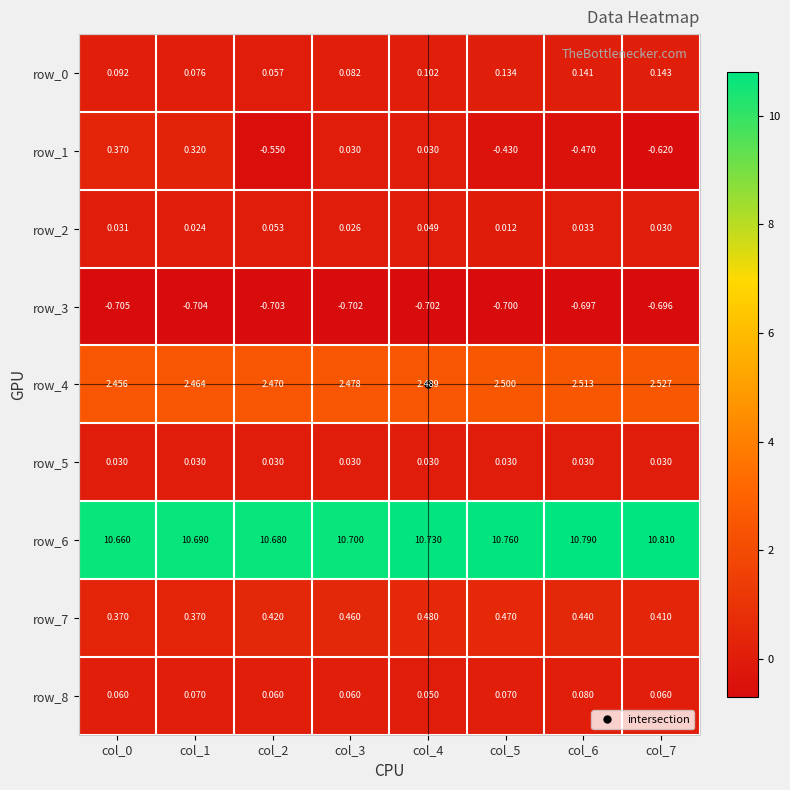

Is the value of row_2 at col_2 greater than the value of row_4 at col_2?

No